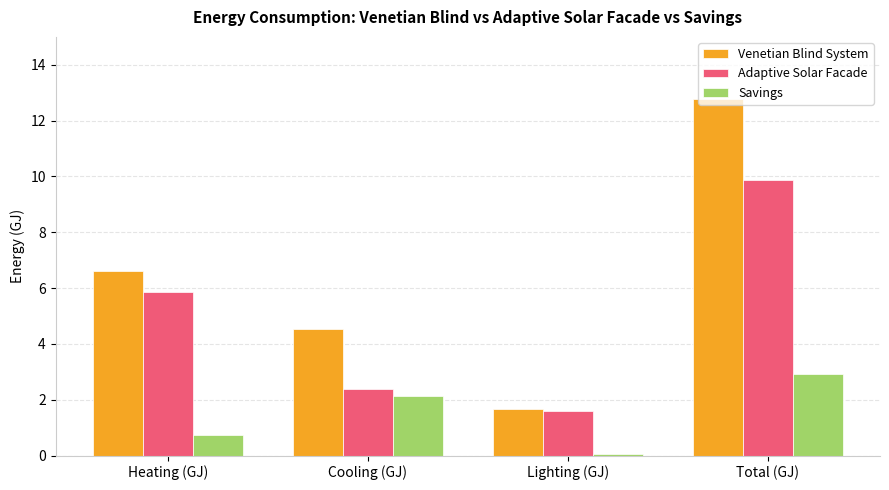

True or false: Venetian Blind System has a value of 1.6 at Lighting (GJ).

True